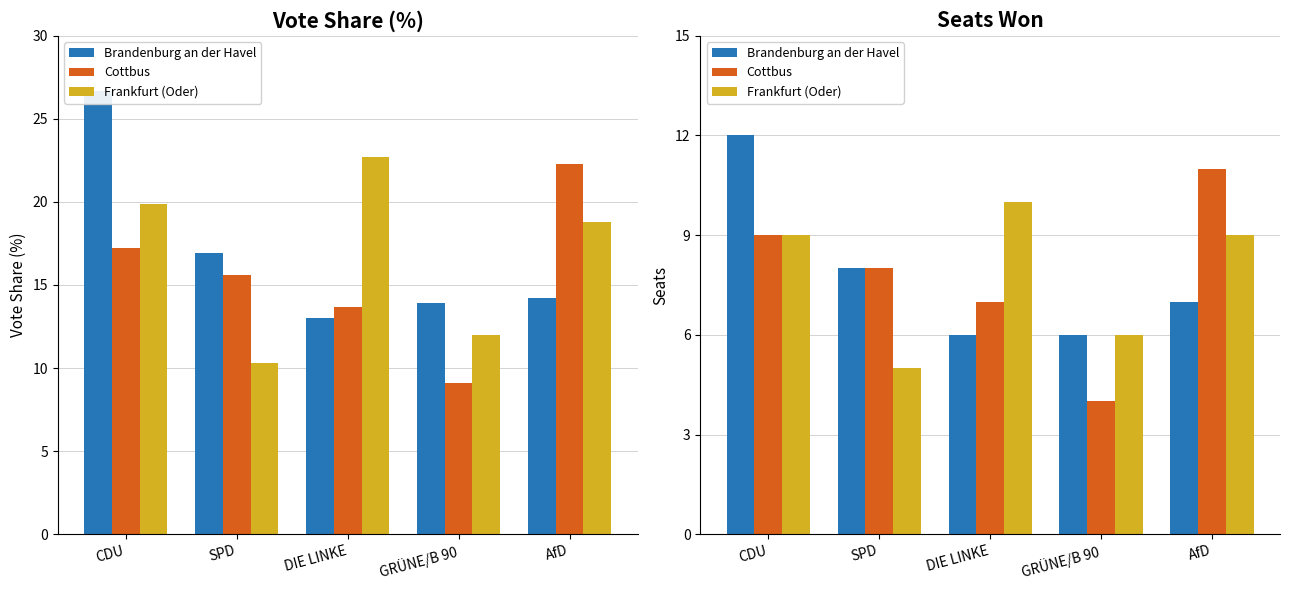

At how many categories does at least one series exceed 6?

4